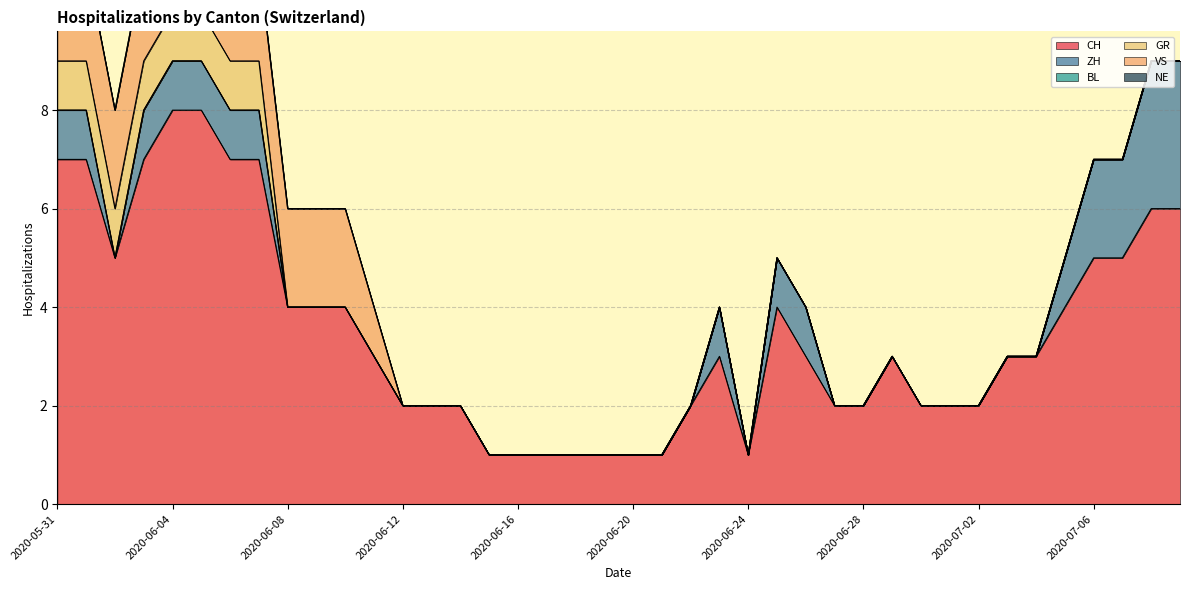

Count the number of data series in this chart.

6